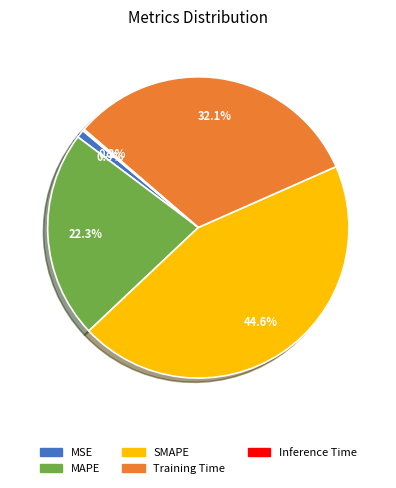

Which has a higher value, MAPE or Training Time?

Training Time